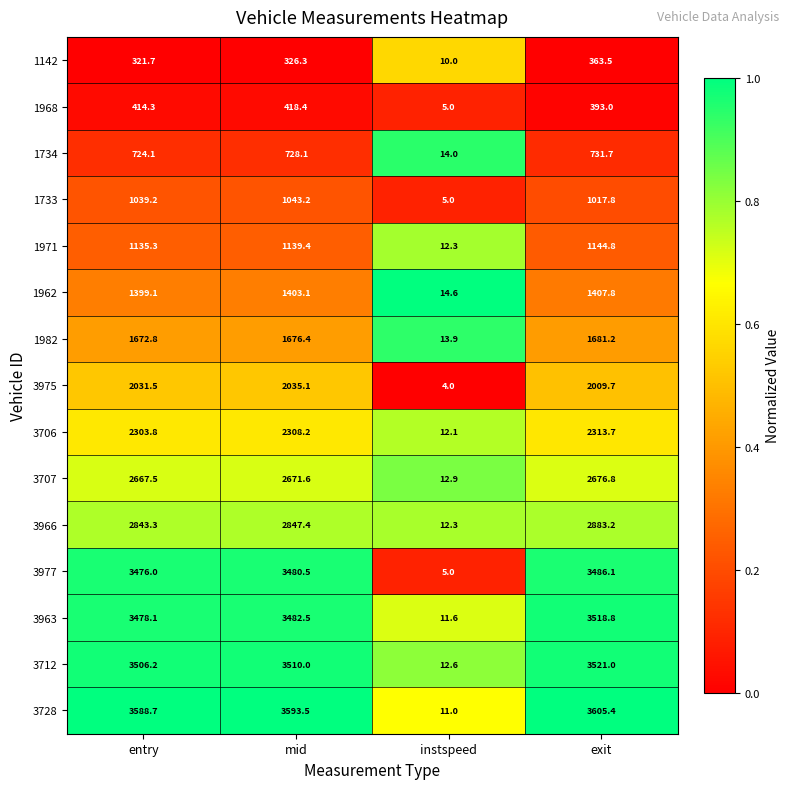

What is the total value across all series at instspeed?

156.3